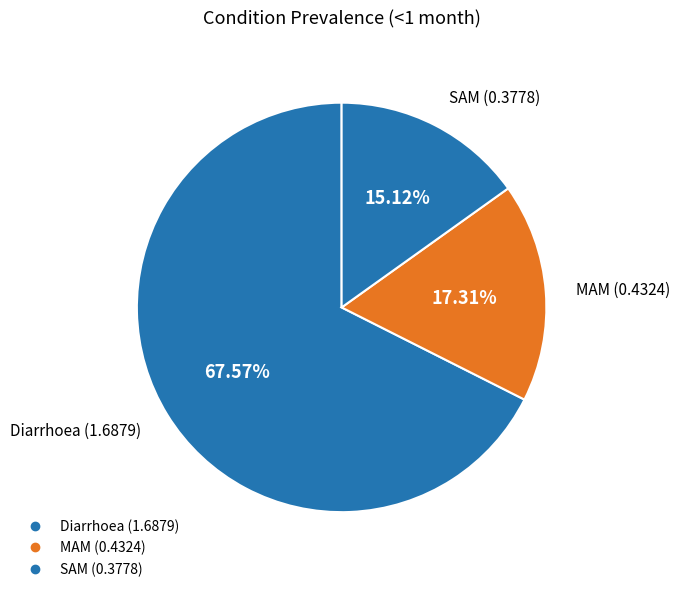

Is it true that MAM is 29% of the pie?

False